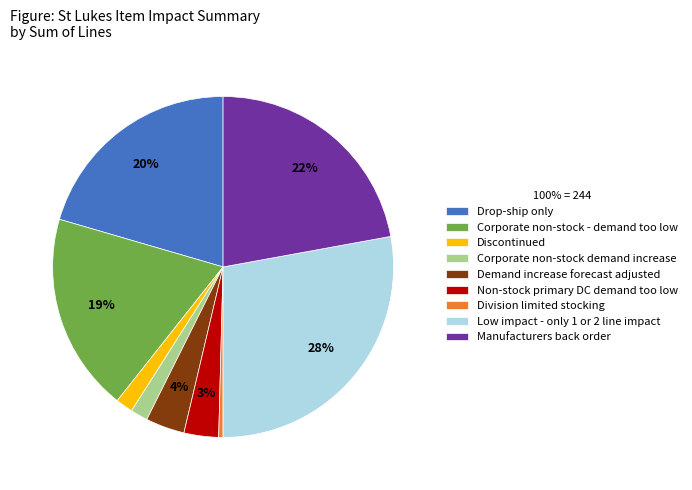

Does any single category account for the majority?

No